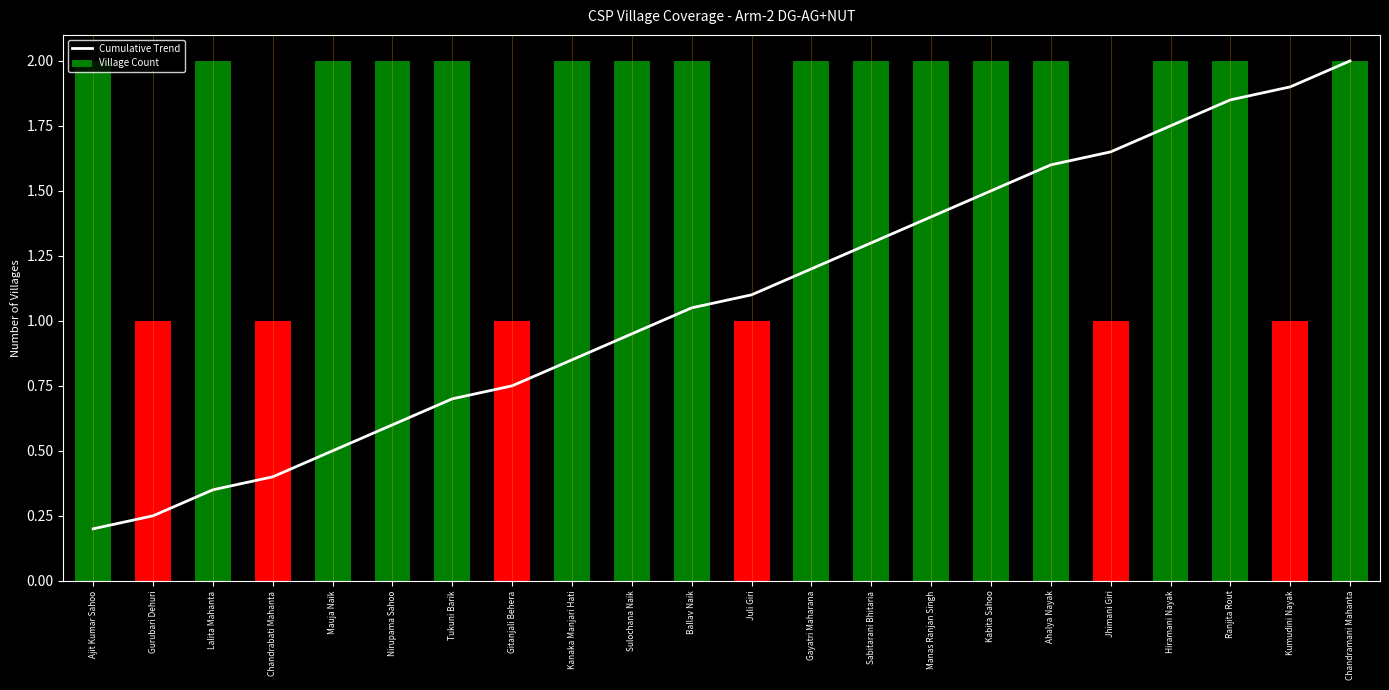

What is the difference between the maximum and second lowest values in the Cumulative Trend series?

1.8